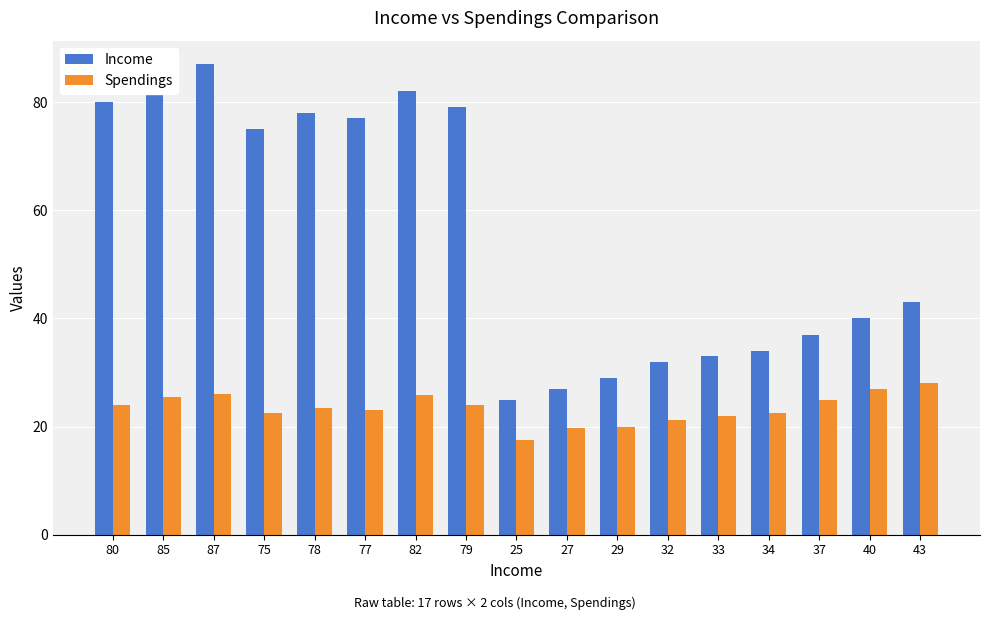

Where is Income nearest to the value 56?

43